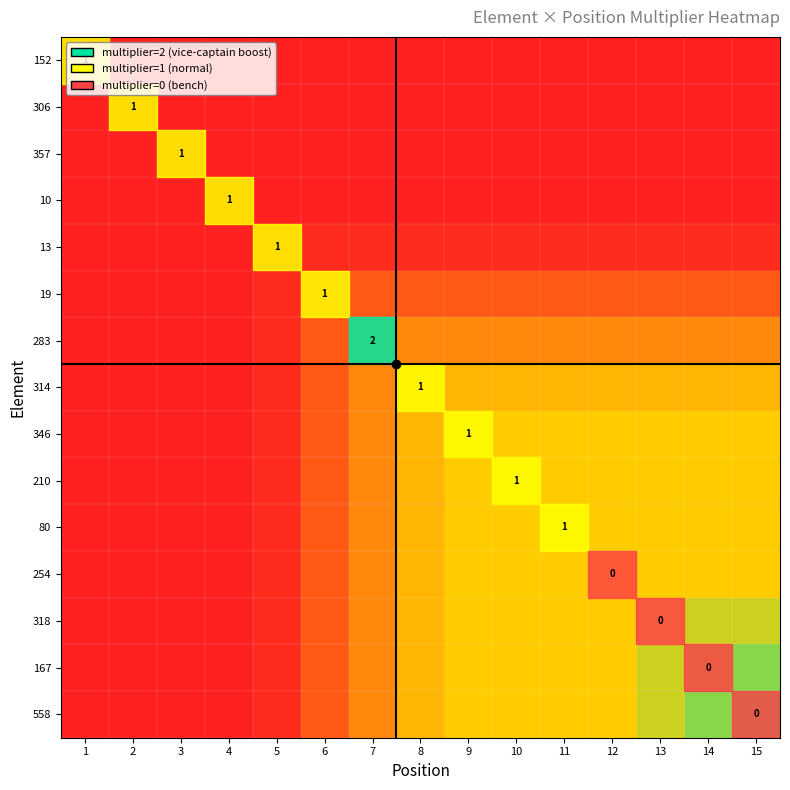

Between 11 and 7, which is larger?

11